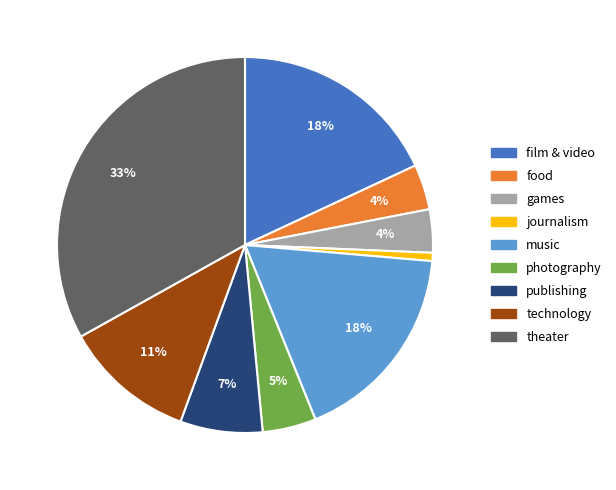

To the nearest percent, what percentage of the pie is film & video?

18%